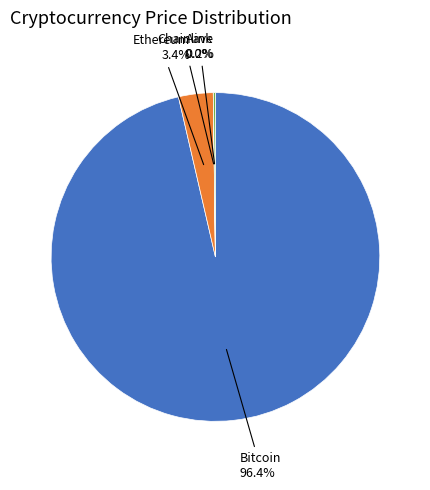

Is there any slice that represents more than half of the pie?

Yes